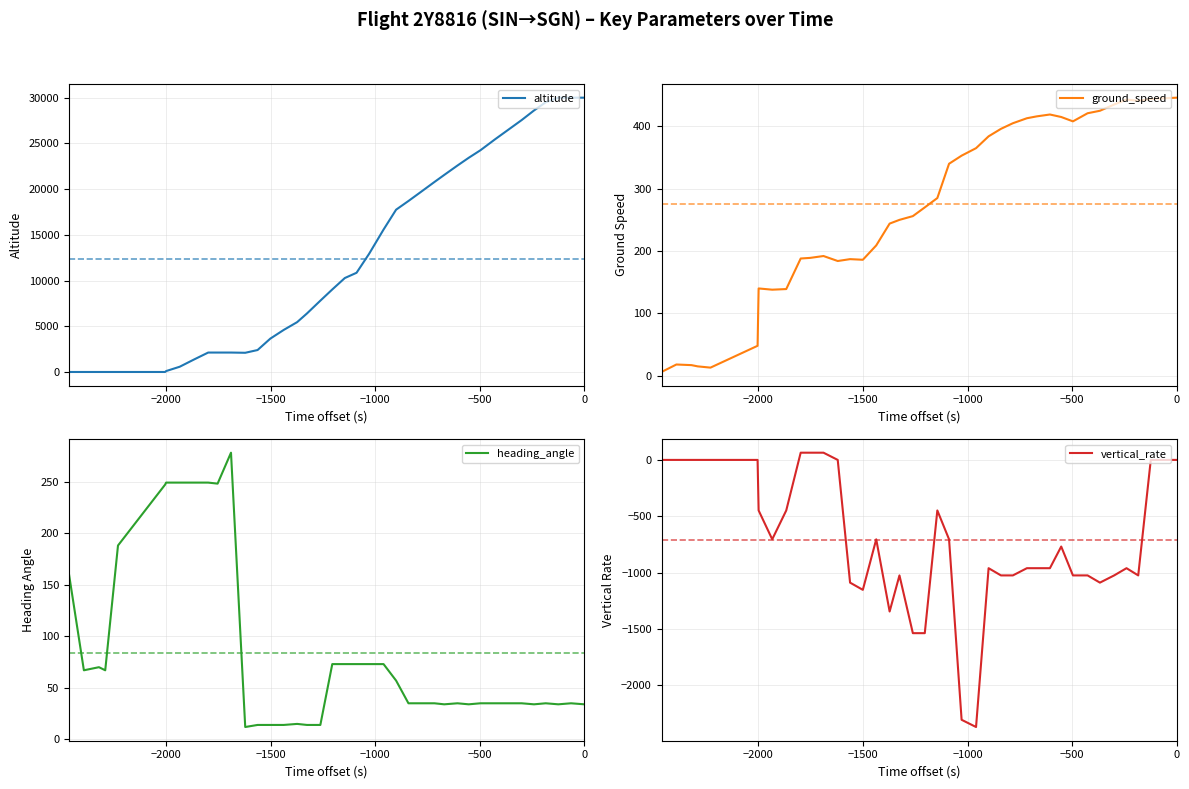

At how many categories does at least one series exceed 27427?

6